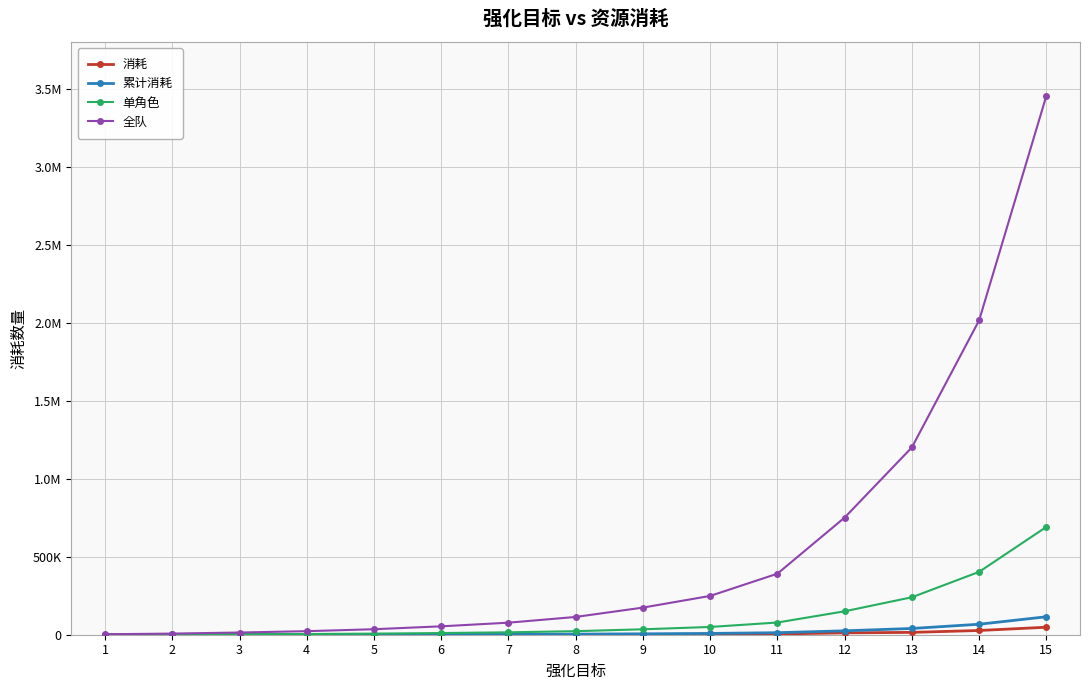

Rank the categories by 累计消耗 value from highest to lowest.

15, 14, 13, 12, 11, 10, 9, 8, 7, 6, 5, 4, 3, 2, 1